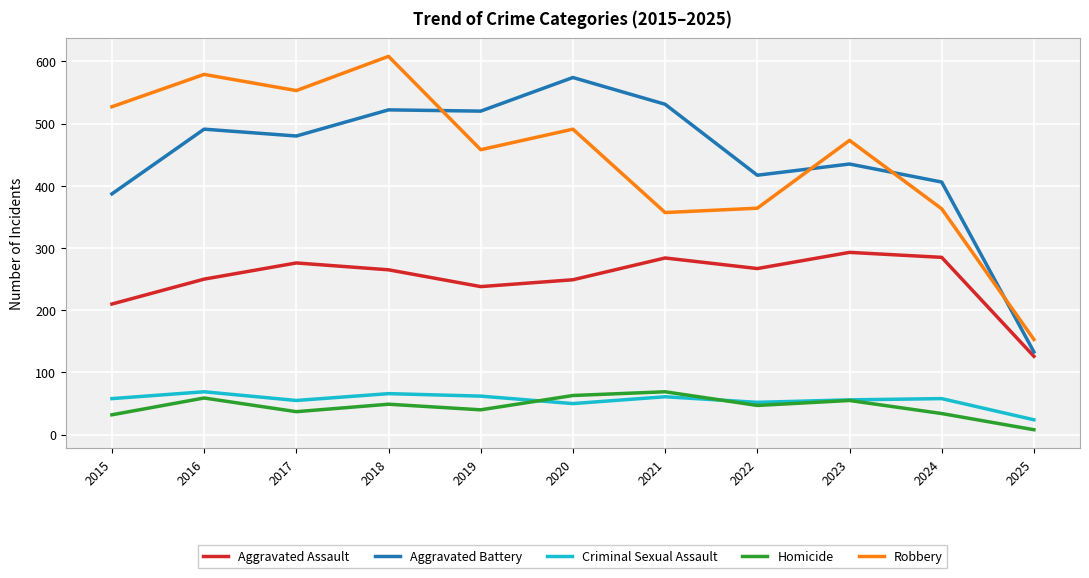

Is the value of Aggravated Battery at 2015 greater than the value of Homicide at 2019?

Yes